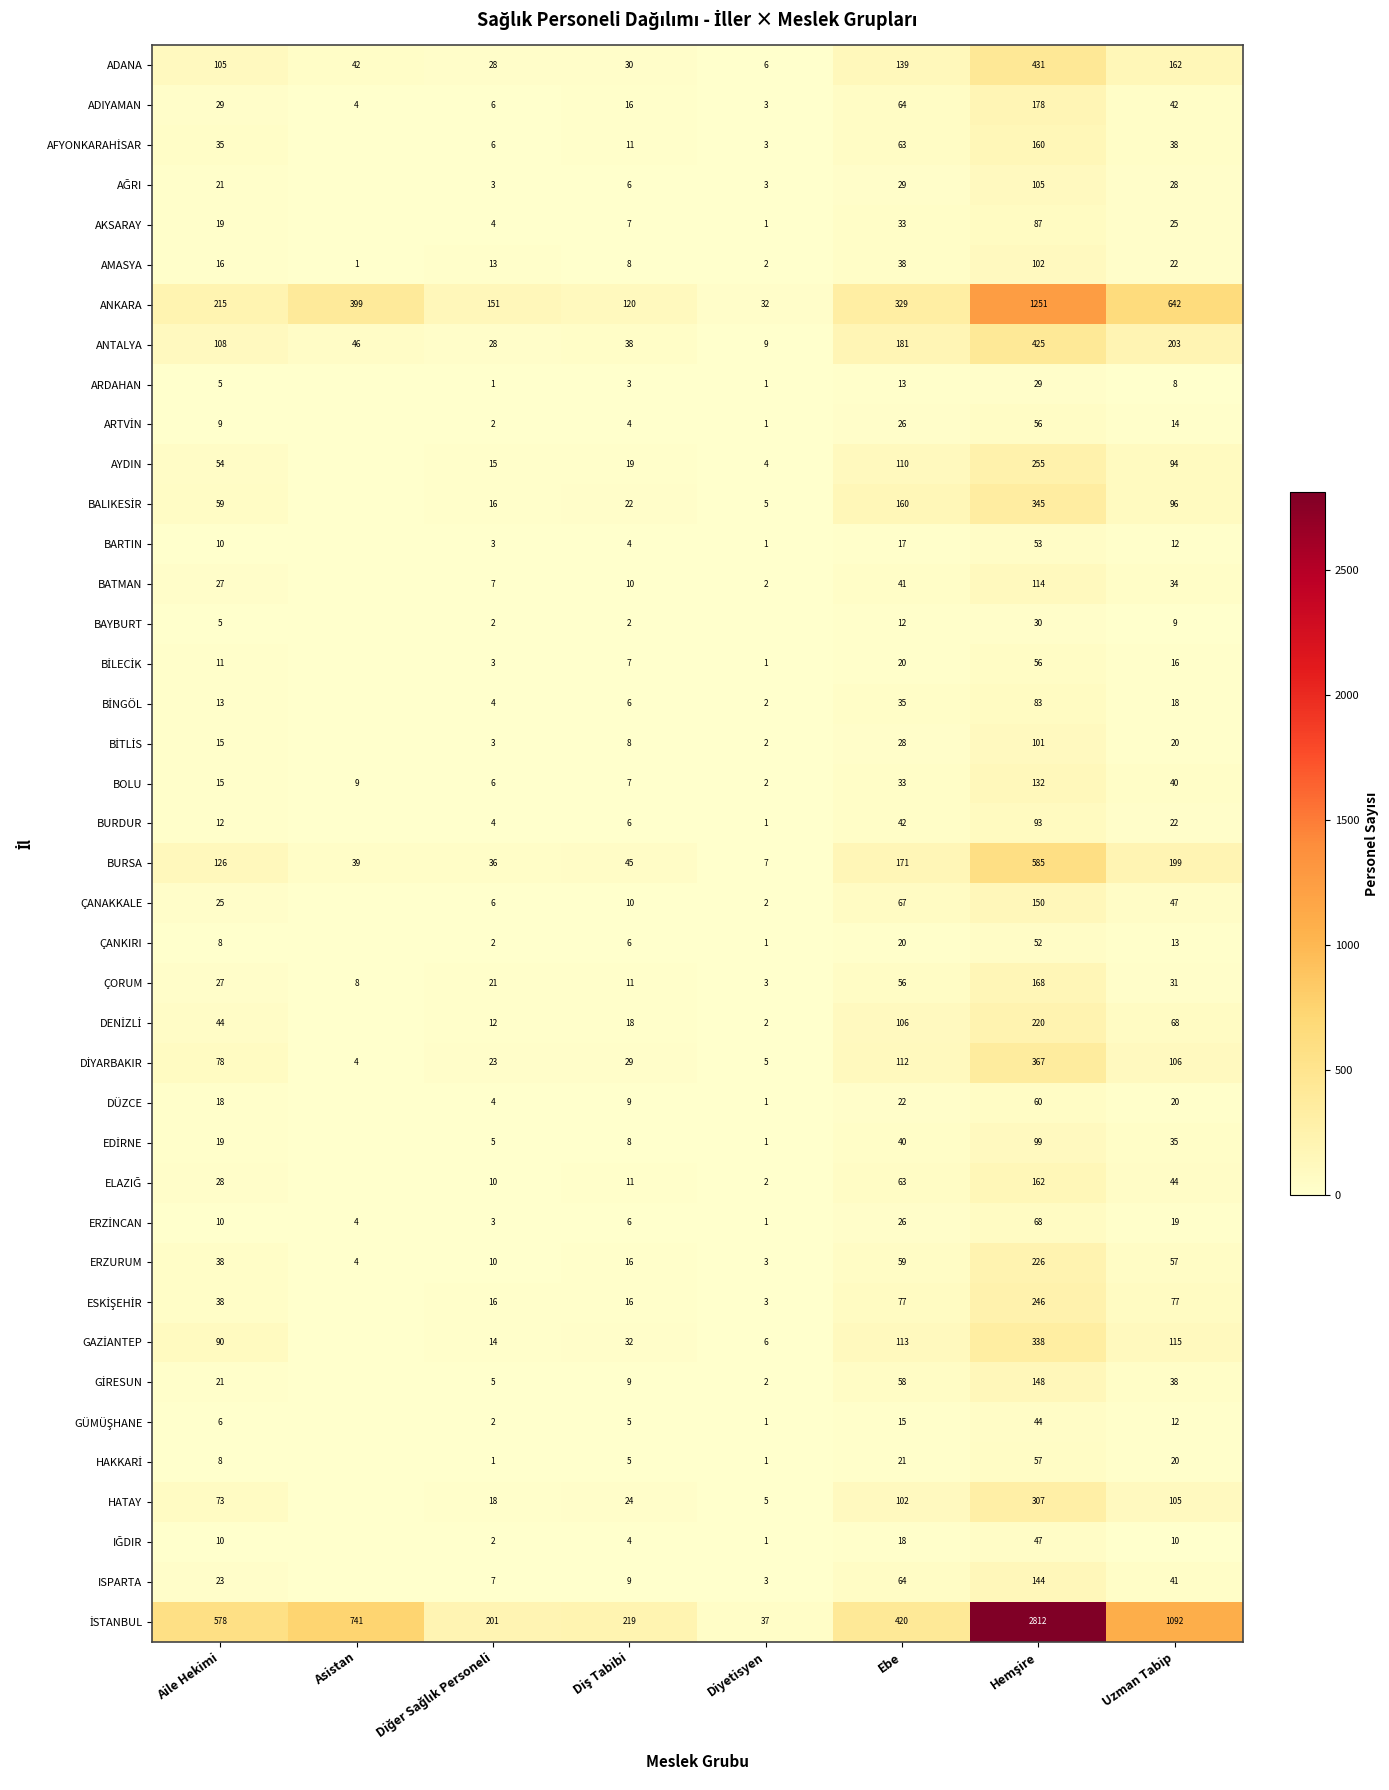

At how many categories does at least one series exceed 2697?

1